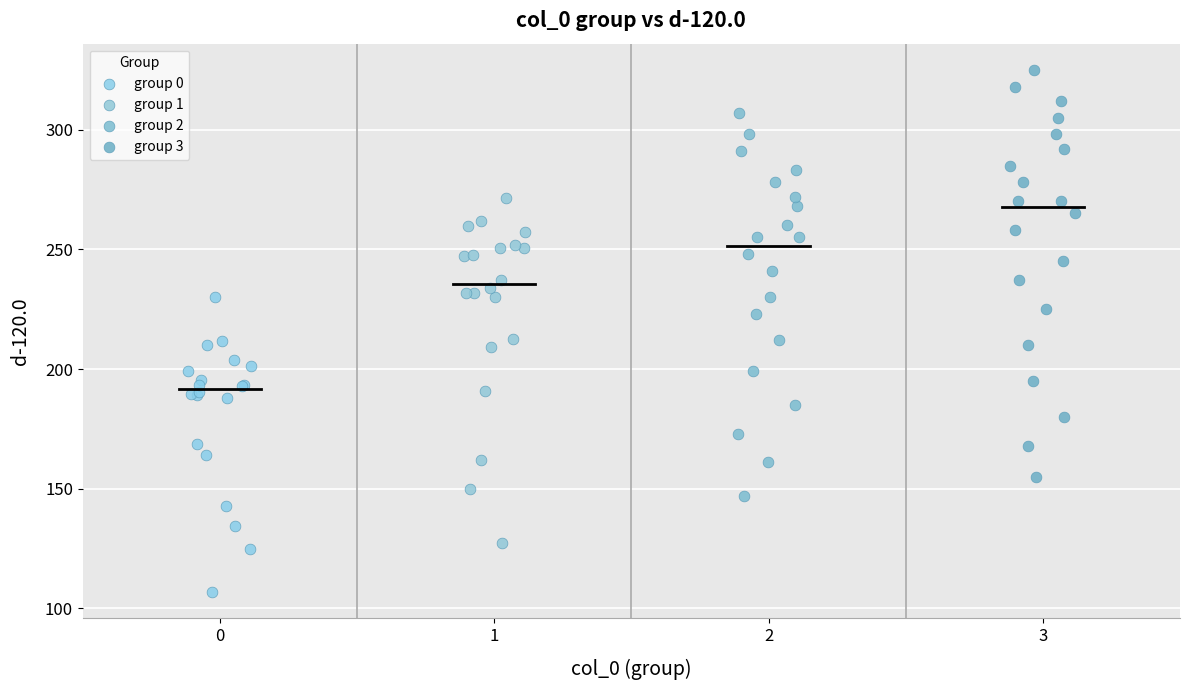

Which series contains the lowest Y value?

group 0